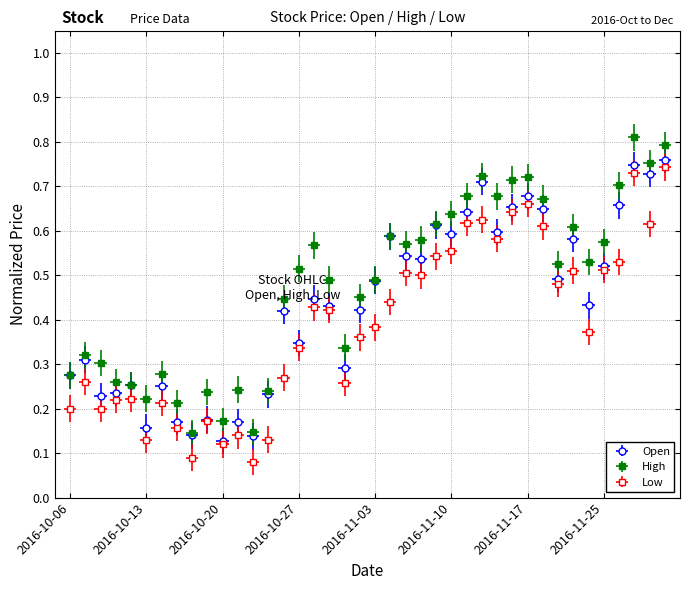

What value does the Low series have at 2016-11-11?

0.6